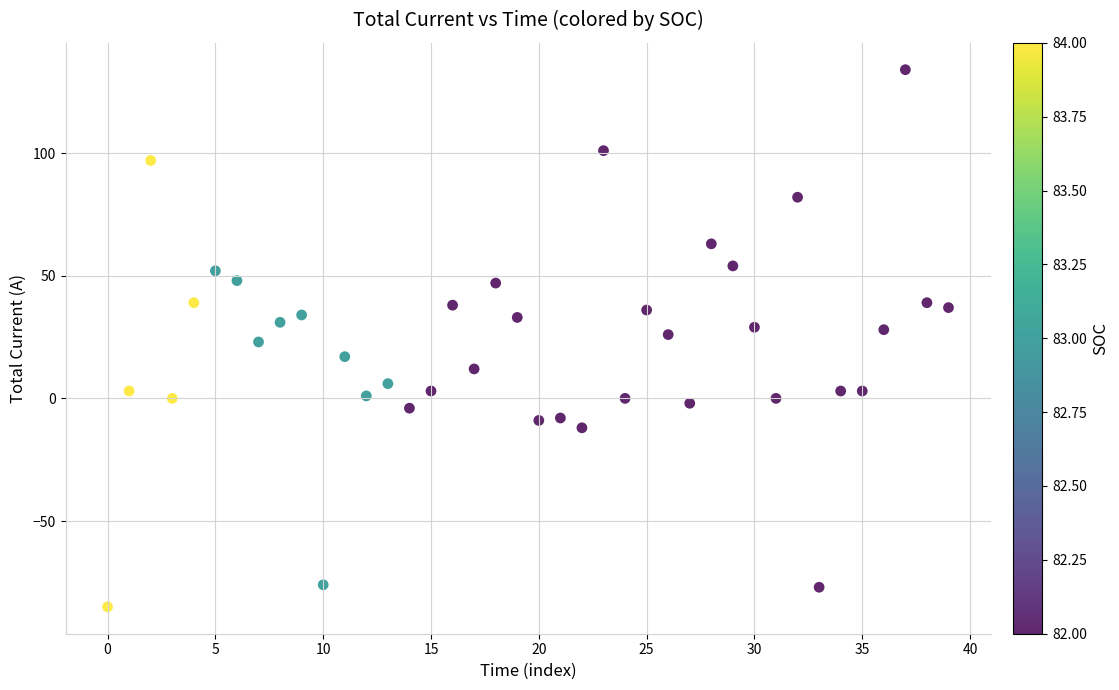

What is the range of Y values (max minus min)?

219